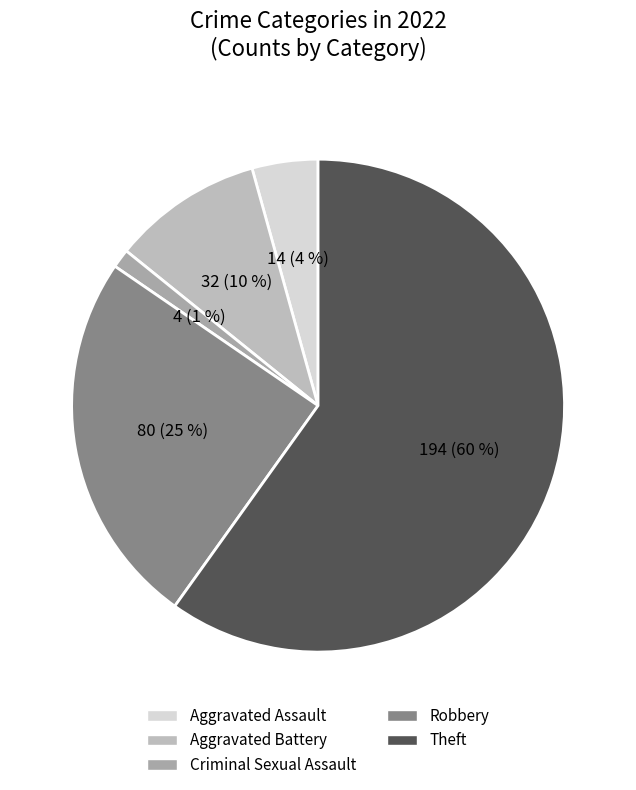

Is there any slice that represents more than half of the pie?

Yes